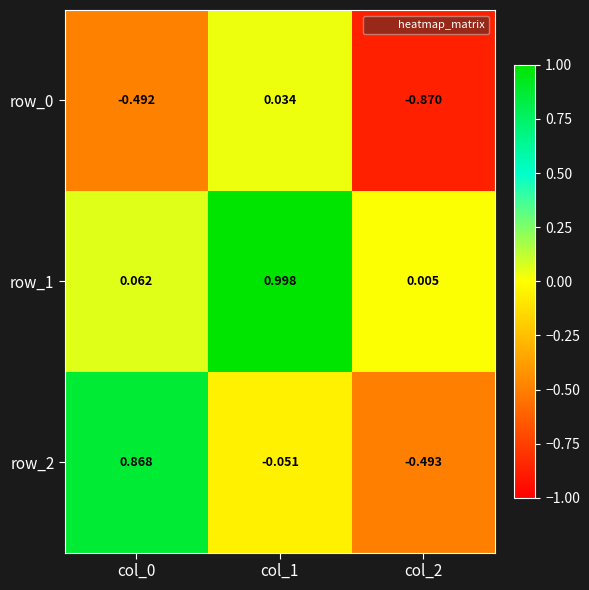

Which category has the highest value across all series?

col_1